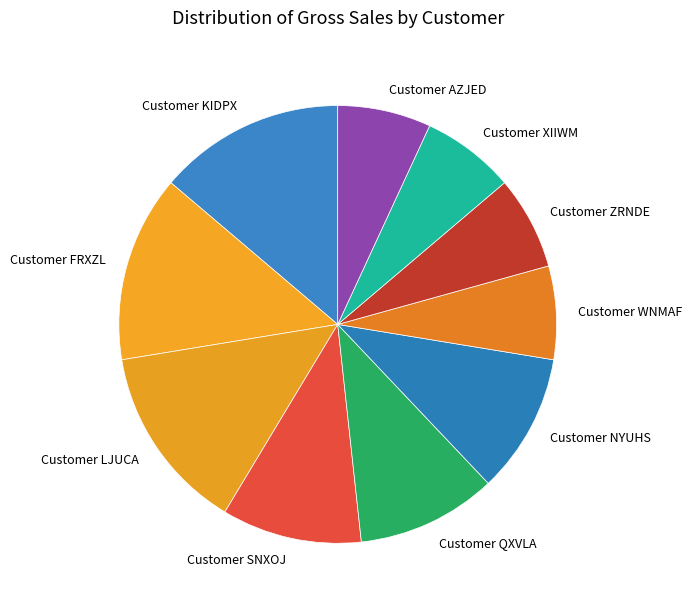

Is the sum of Customer SNXOJ and Customer WNMAF greater than half?

No